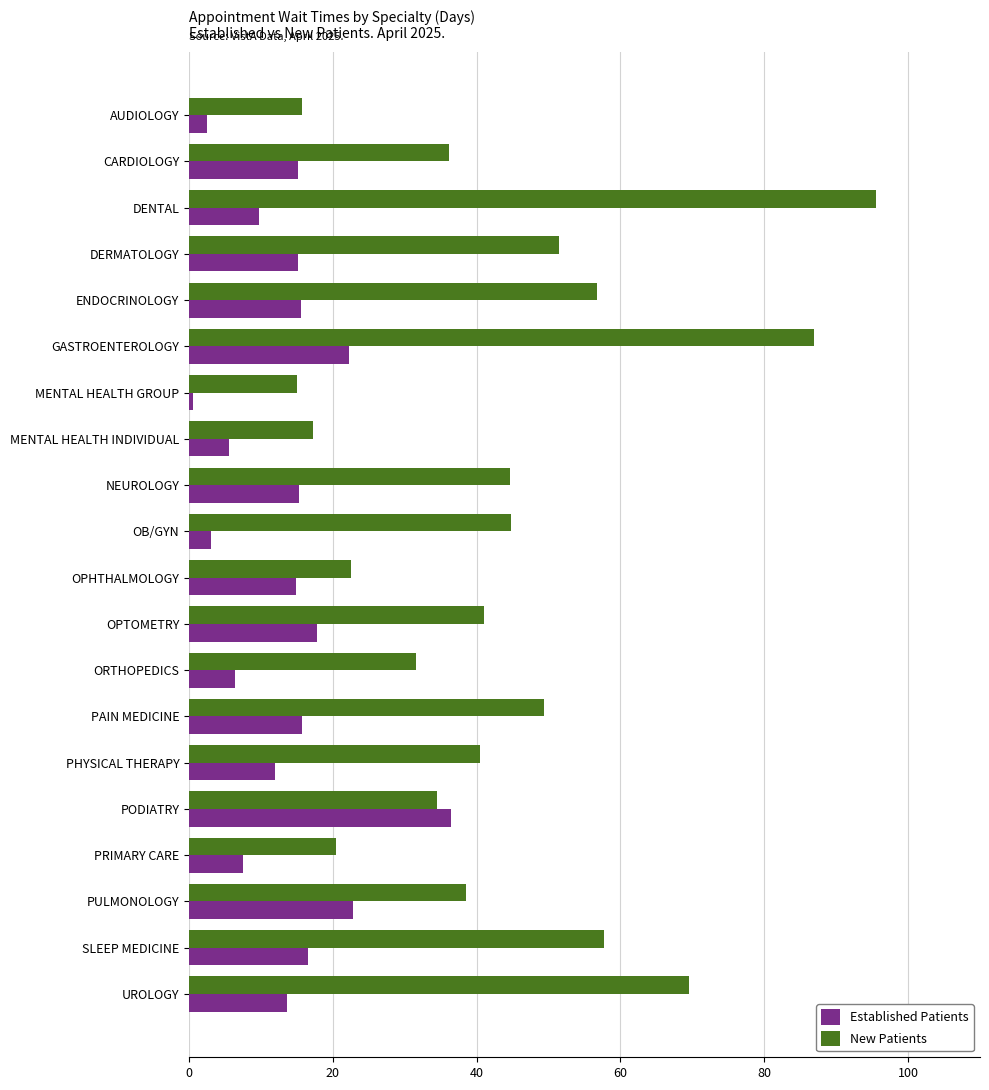

How many series are shown in this chart?

2